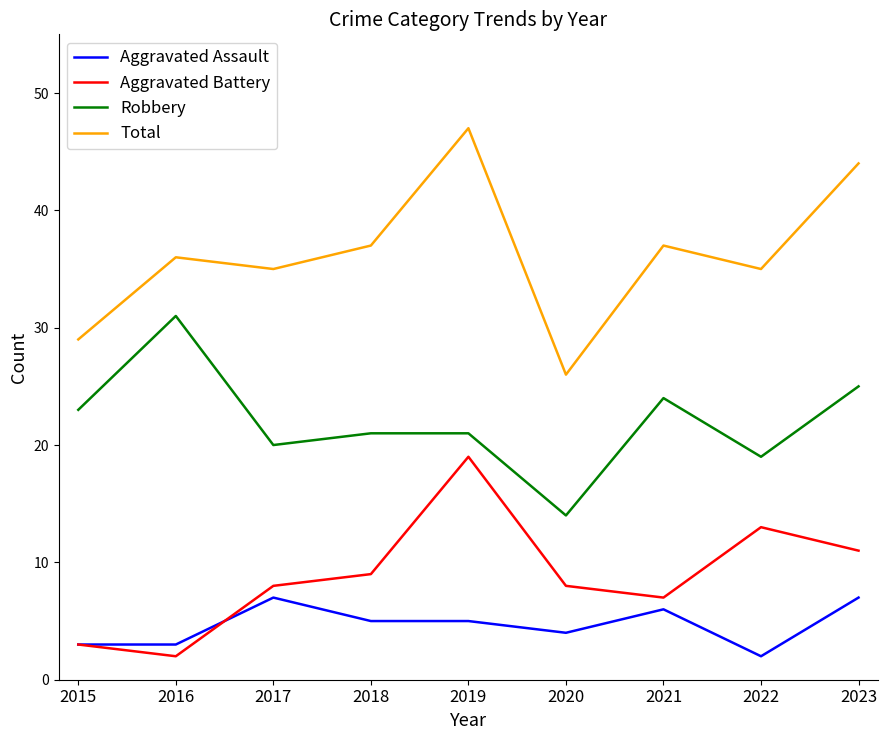

What is the spread (max minus min) of values at 2019?

42